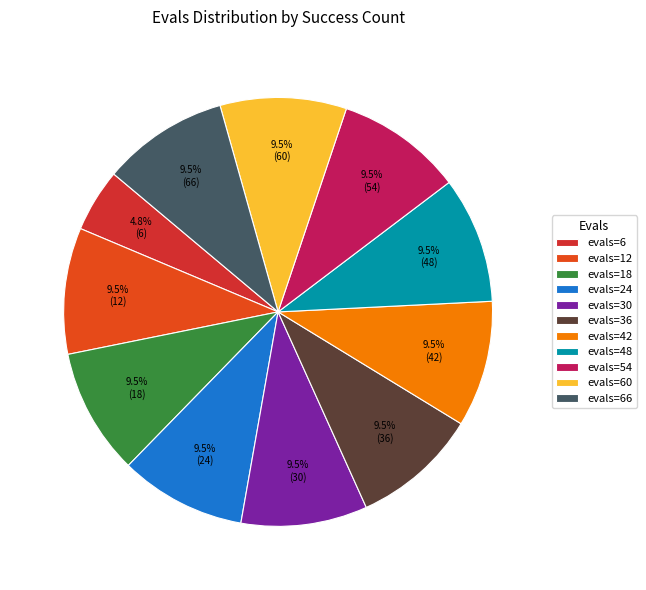

Does any single category account for the majority?

No